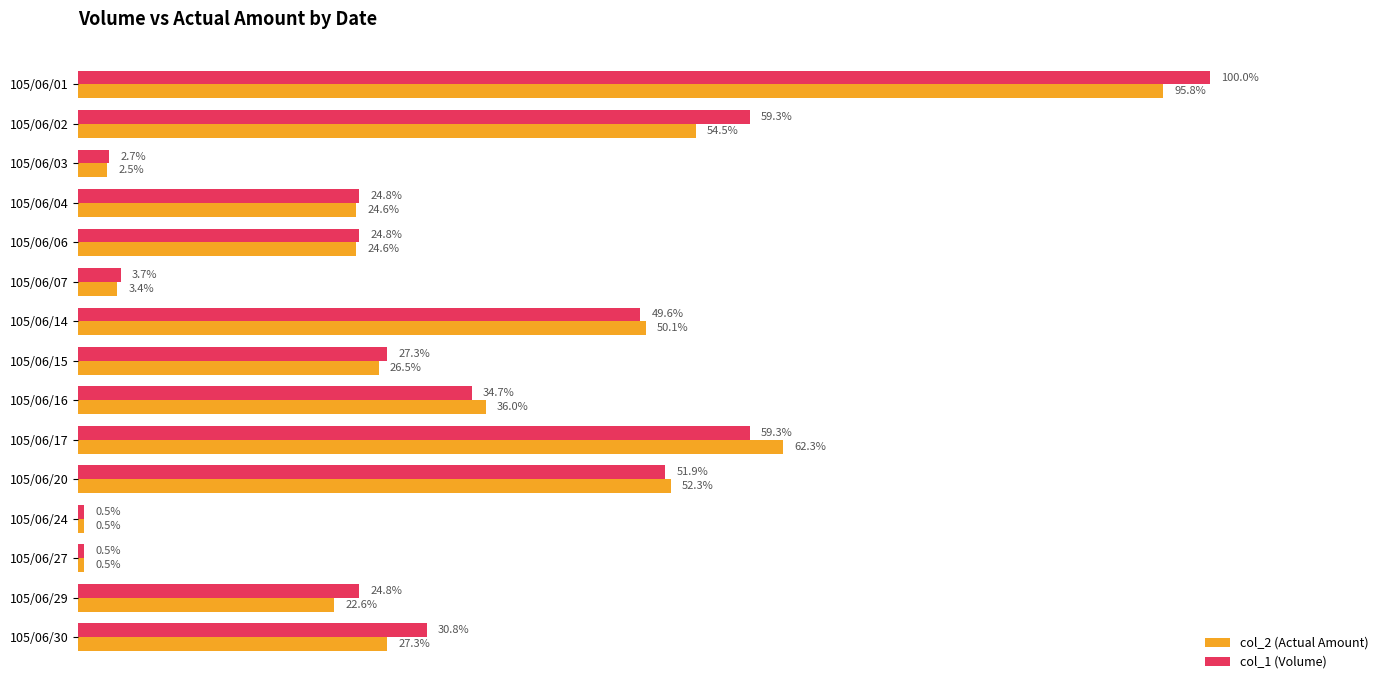

What are all the series names shown in the legend?

col_2 (Actual Amount), col_1 (Volume)